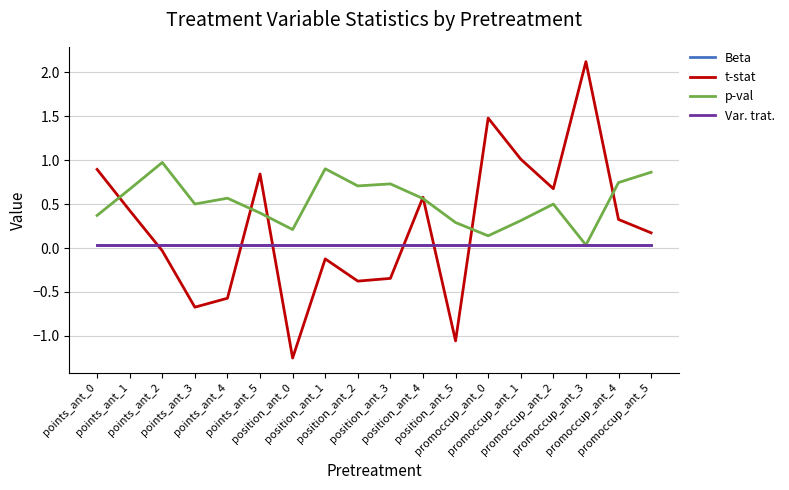

At which label does Beta reach its minimum?

points_ant_0